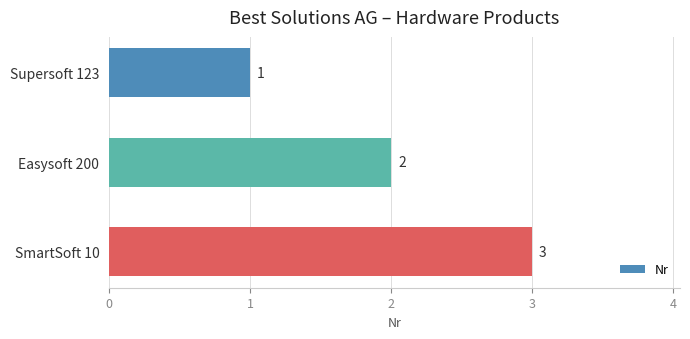

What is the sum of all values?

6